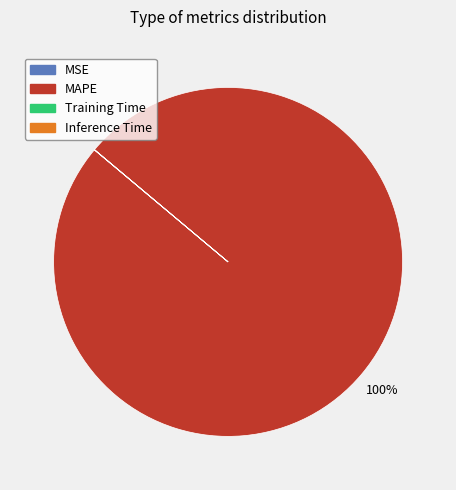

Does MAPE account for over 50% of the chart?

Yes